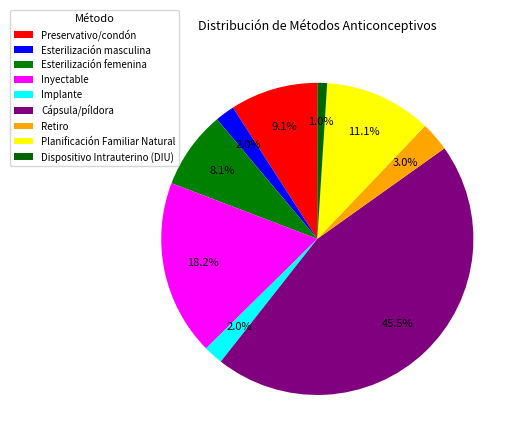

Count the number of slices in the pie.

9